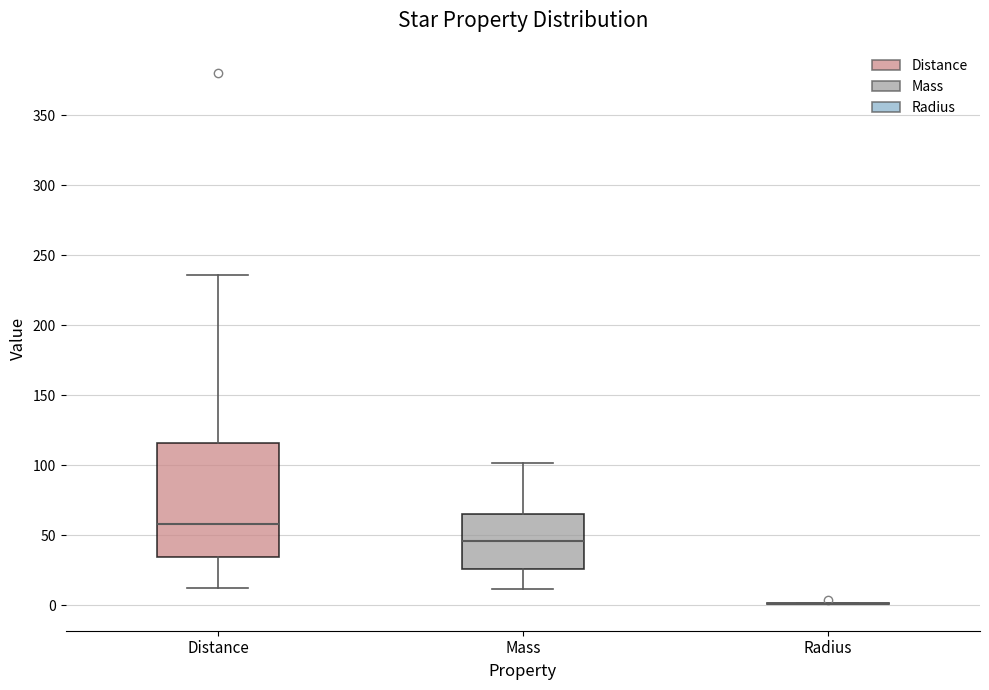

Reading left to right, transcribe this box plot: for each box, give where its median line is, the range the box spans, and where its two whiskers end, as read against the y-axis. The values are not printed on the chart, so give them approximately, as read against the axis.

Distance: median 60, box 35 to 115, whiskers 15 to 235
Mass: median 45, box 25 to 65, whiskers 10 to 100
Radius: box collapsed to a line at 0, whiskers 0 to 0